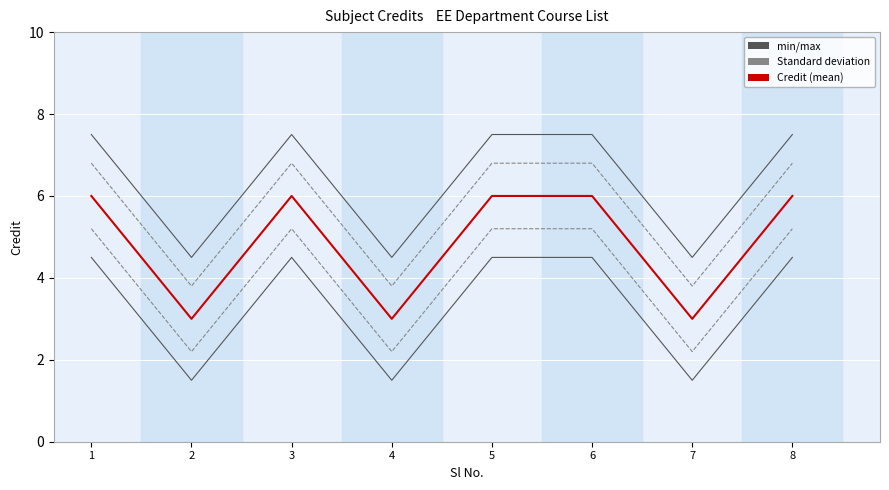

Reading right to left, transcribe all the data shown in this chart.

Credit: 8=6.0	7=3.0	6=6.0	5=6.0	4=3.0	3=6.0	2=3.0	1=6.0
max: 8=7.5	7=4.5	6=7.5	5=7.5	4=4.5	3=7.5	2=4.5	1=7.5
min: 8=4.5	7=1.5	6=4.5	5=4.5	4=1.5	3=4.5	2=1.5	1=4.5
std upper: 8=6.8	7=3.8	6=6.8	5=6.8	4=3.8	3=6.8	2=3.8	1=6.8
std lower: 8=5.2	7=2.2	6=5.2	5=5.2	4=2.2	3=5.2	2=2.2	1=5.2